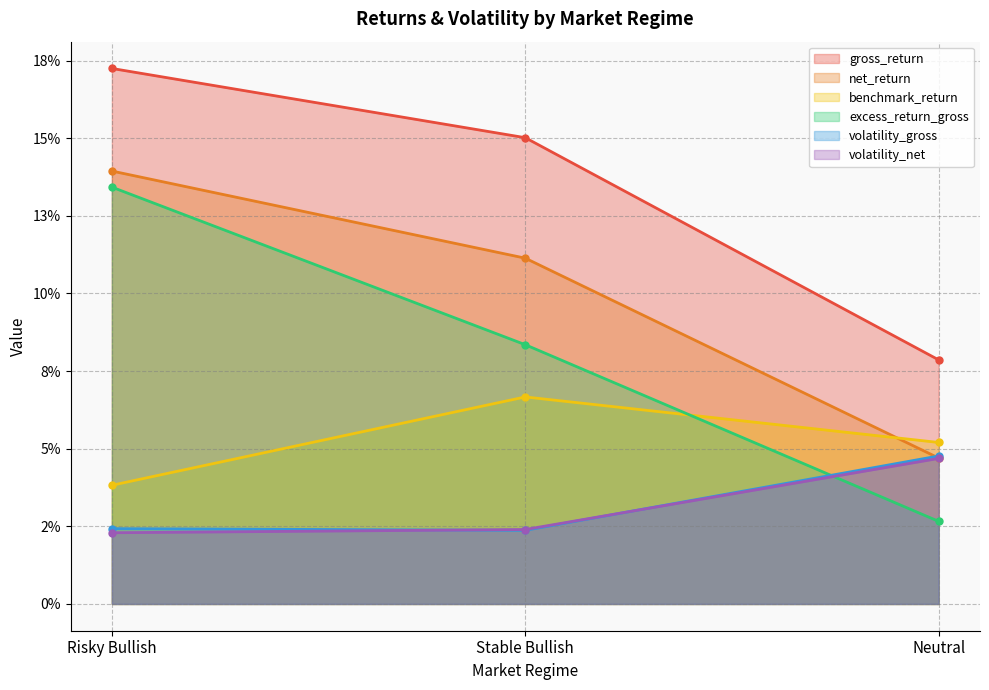

What is the difference between the net_return values at Neutral and Stable Bullish?

0.1